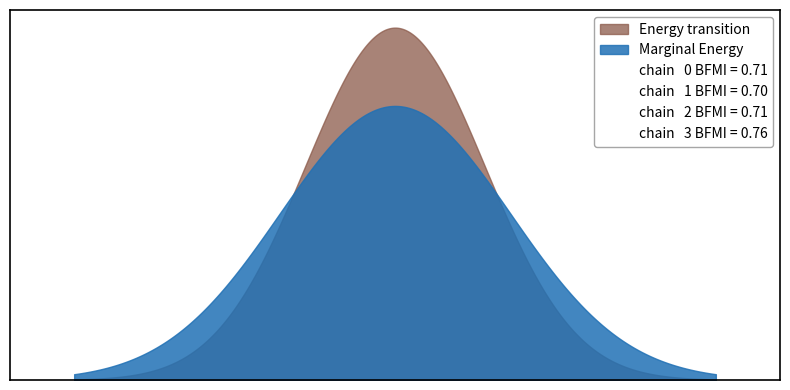

Count the Energy transition values in the range 3 to 9.

7